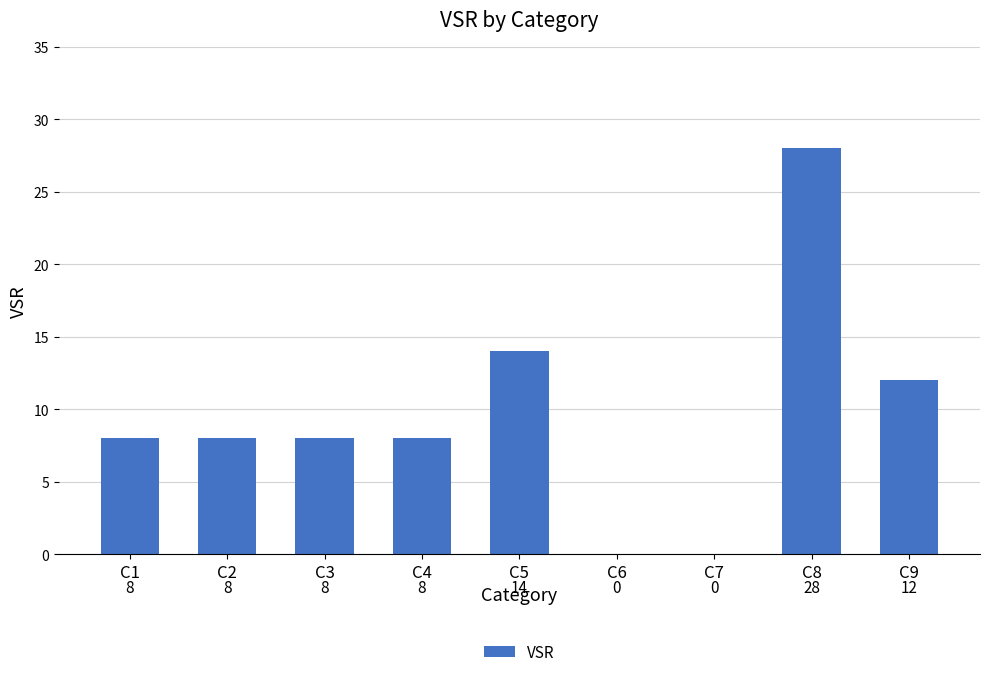

Between C9 and C8, which is larger?

C8